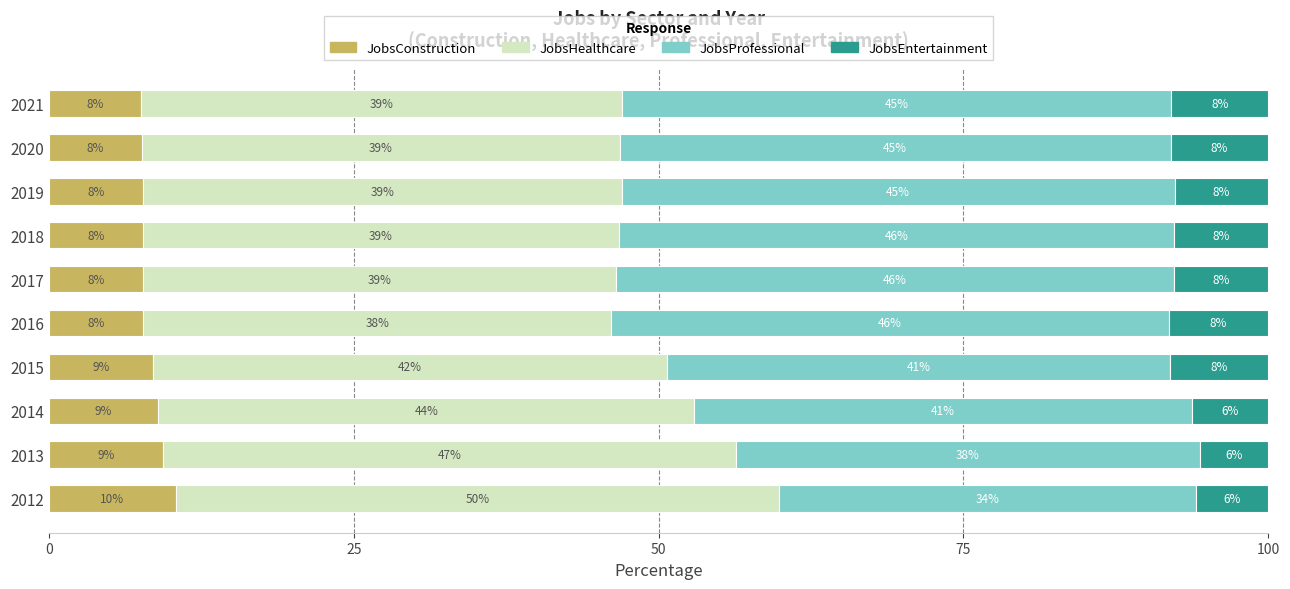

What is the approximate value of JobsConstruction at 2015?

8.5